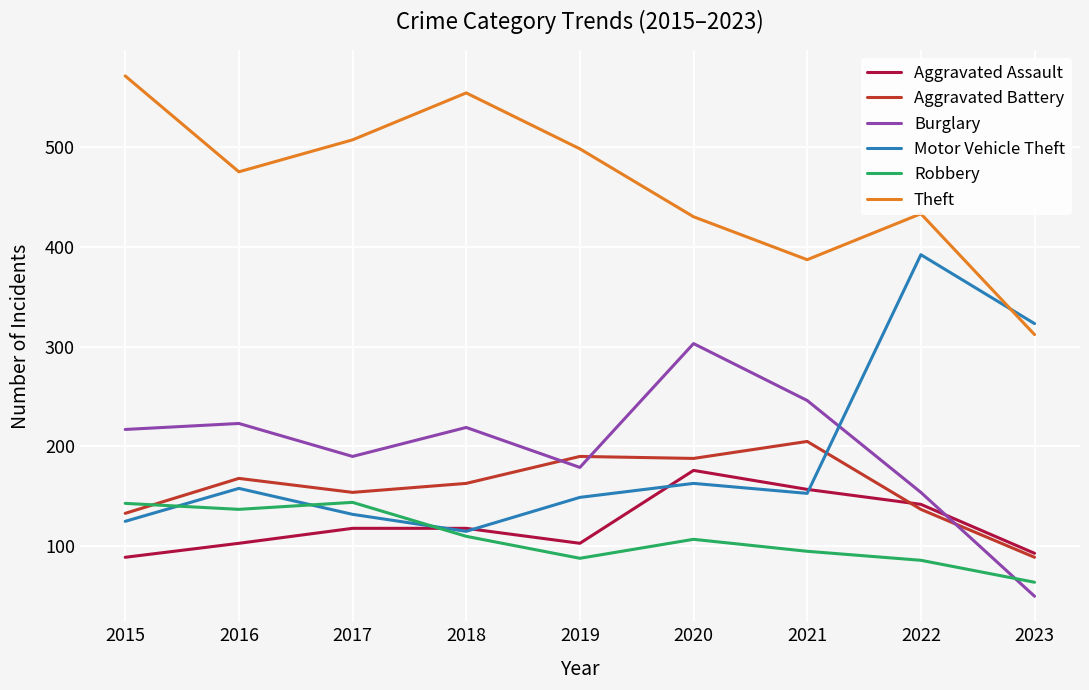

What are all the series names shown in the legend?

Aggravated Assault, Aggravated Battery, Burglary, Motor Vehicle Theft, Robbery, Theft